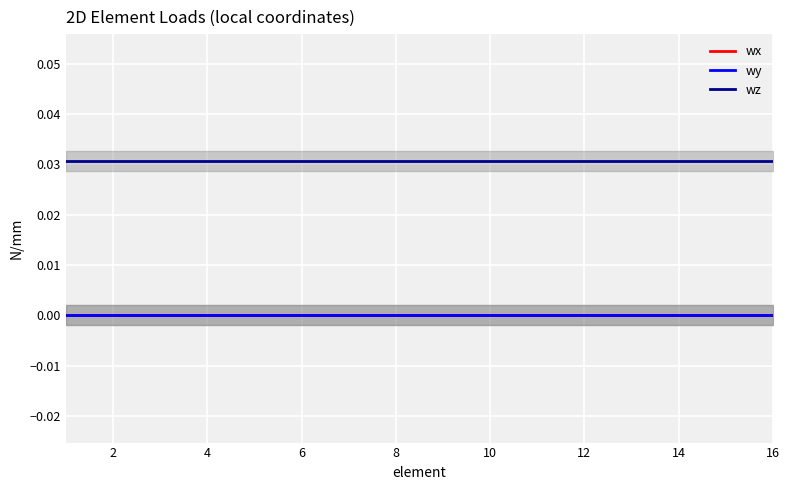

The value of wz at 10 is 0.0. True or false?

True